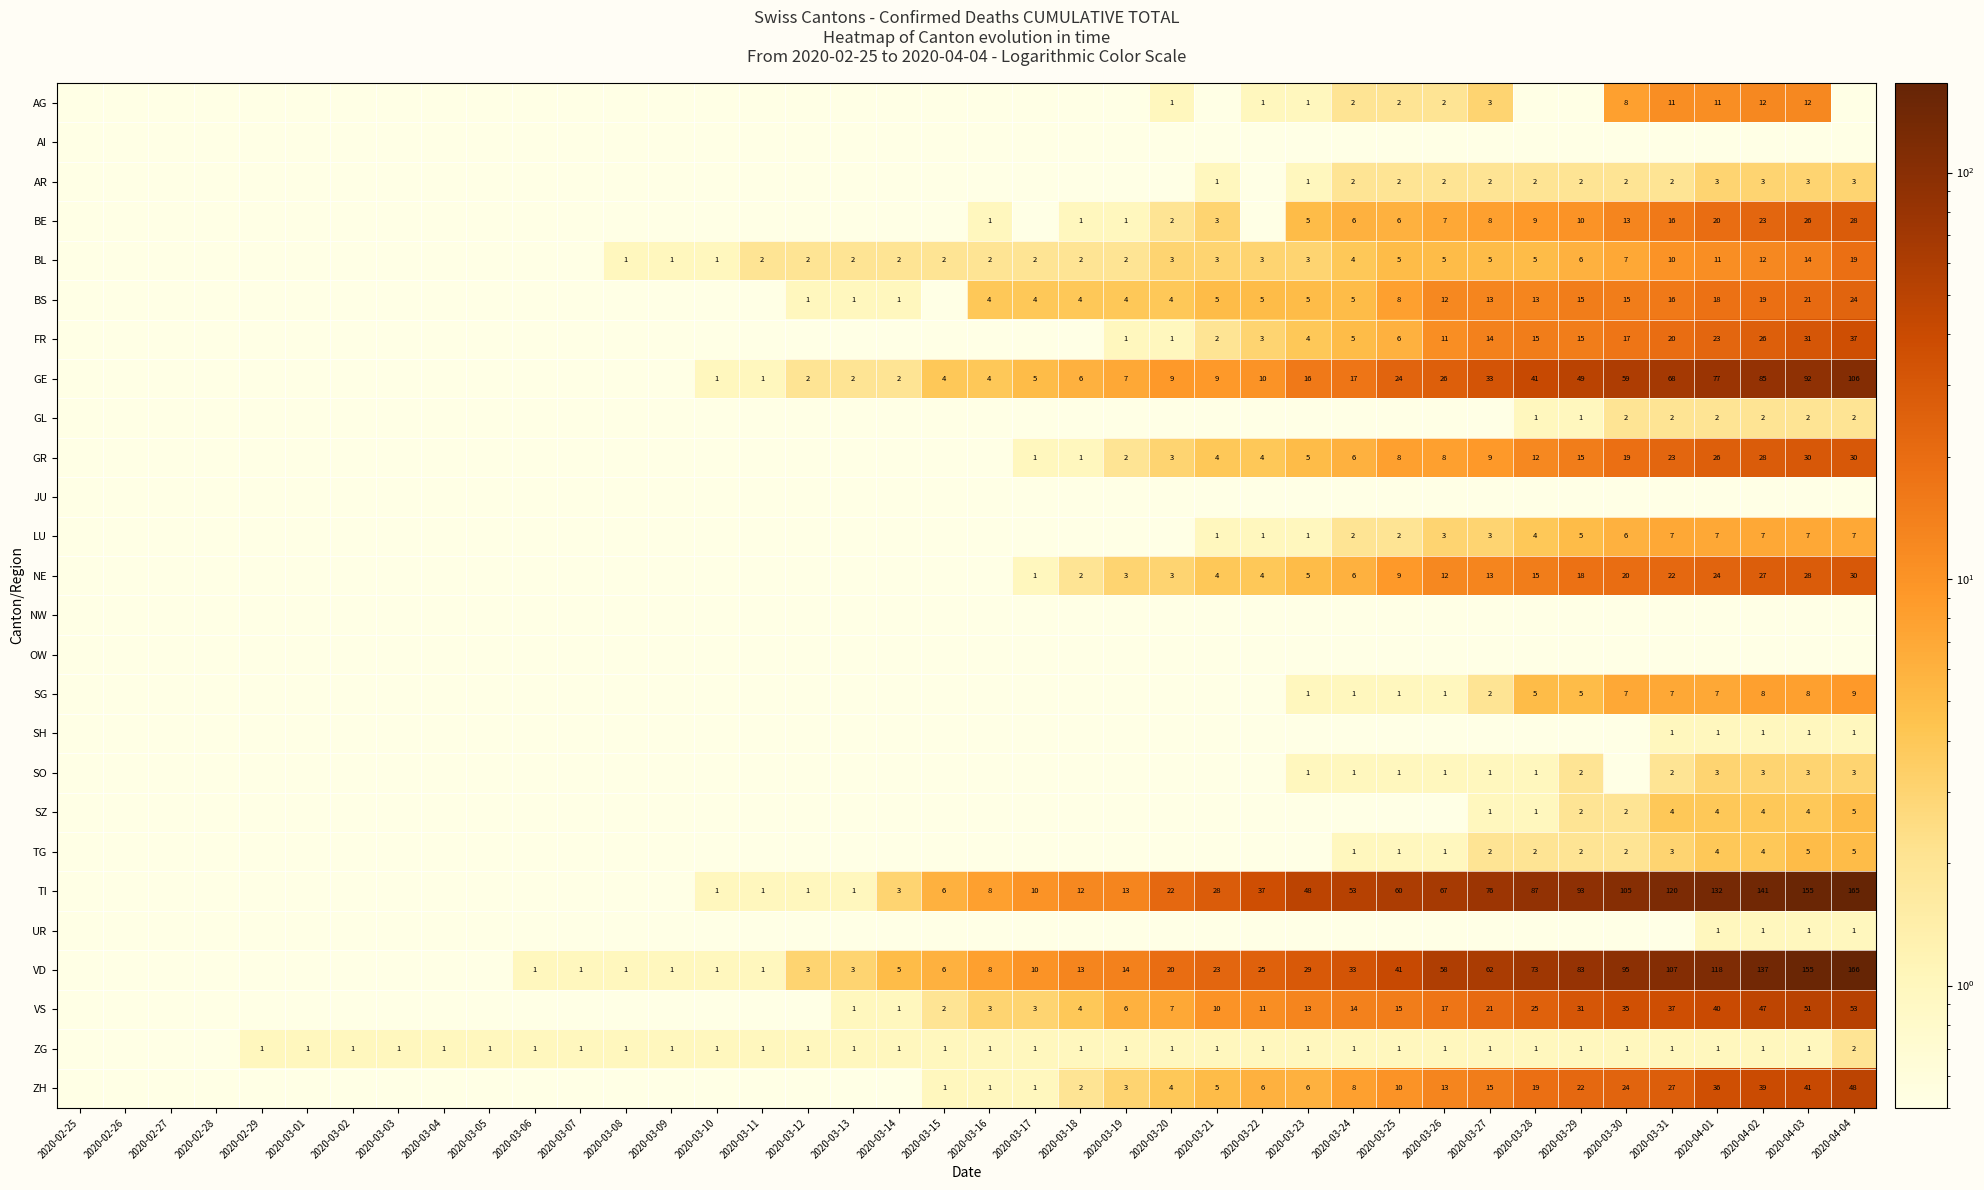

Is the value of BL at 2020-03-03 greater than the value of LU at 2020-04-04?

No